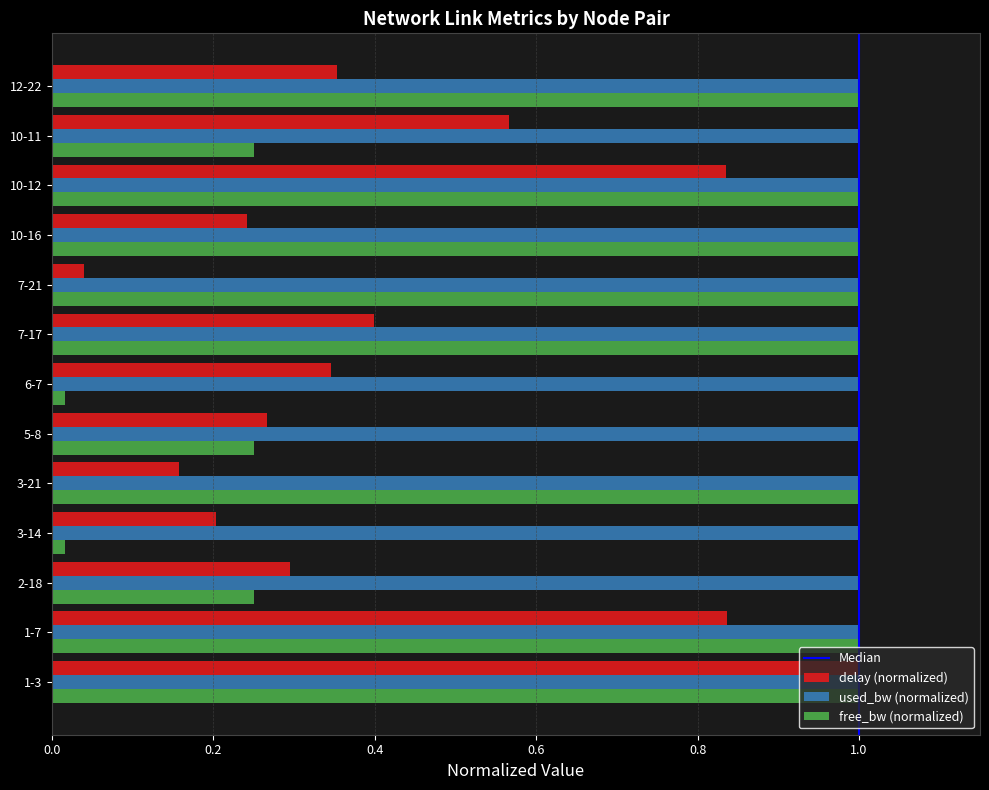

Which series has the largest range (max minus min)?

free_bw (normalized)